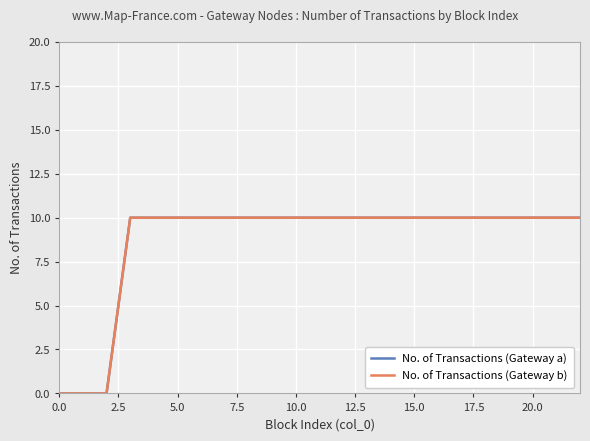

Is this an area chart (filled region under the line)?

No